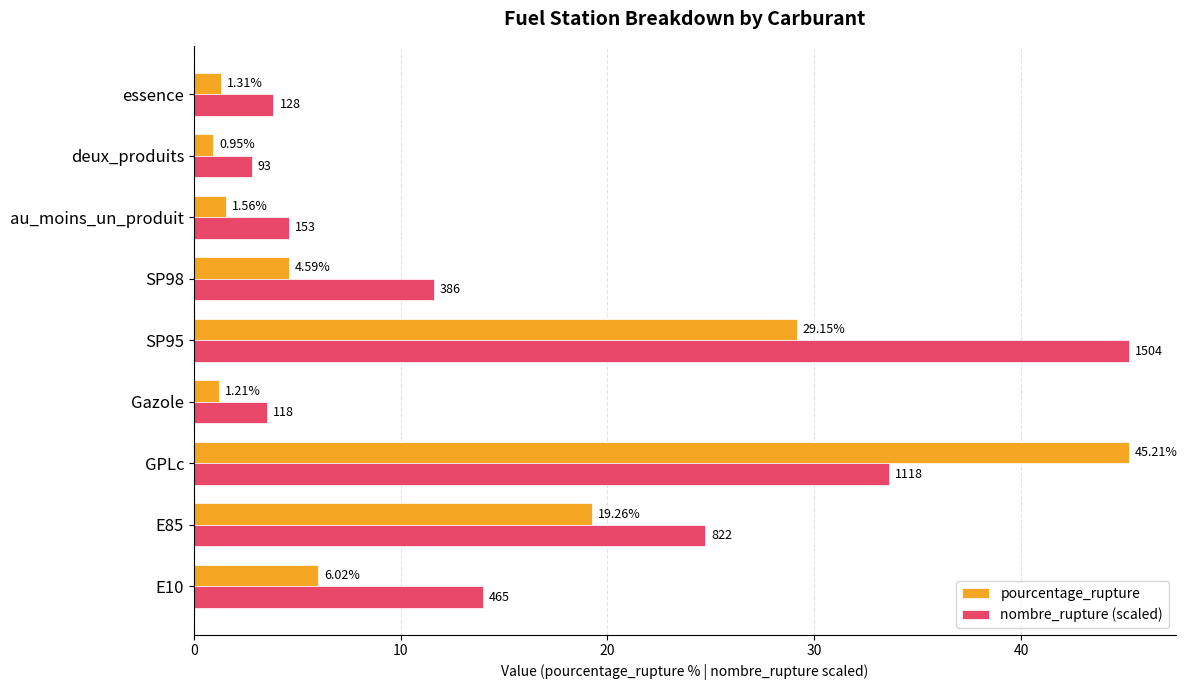

Which label corresponds to the smallest value in the chart?

deux_produits